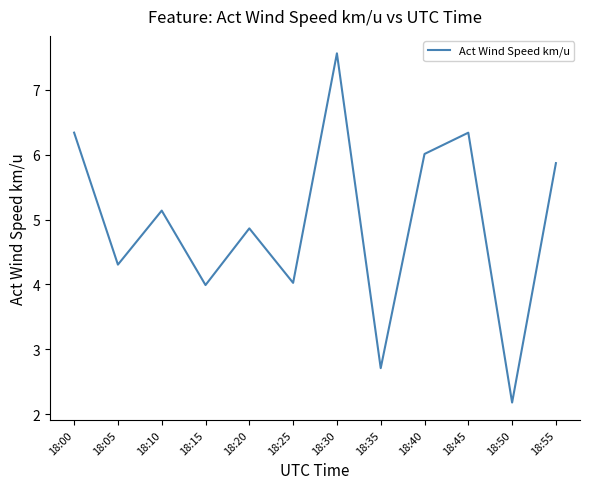

Approximately how many times larger is the value at 18:40 compared to 18:55?

1.0